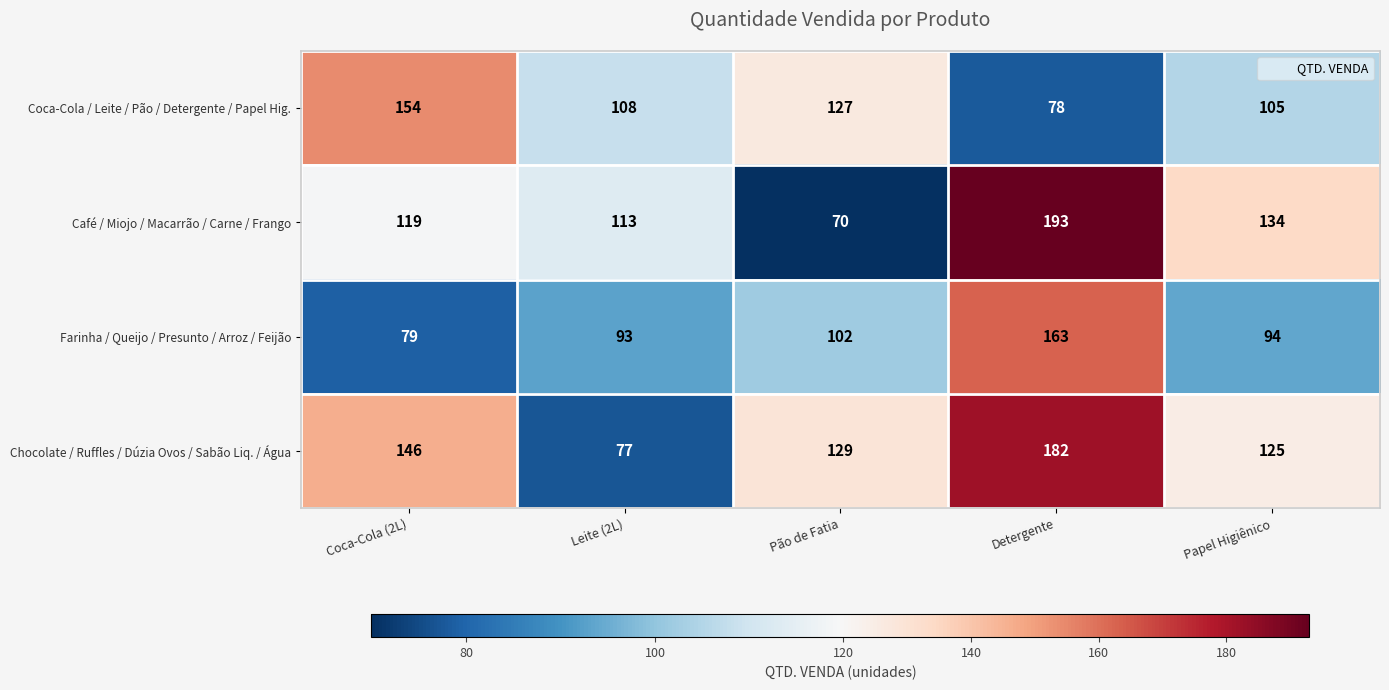

Which series has the largest total across all categories?

Chocolate / Ruffles / Dúzia Ovos / Sabão Liq. / Água